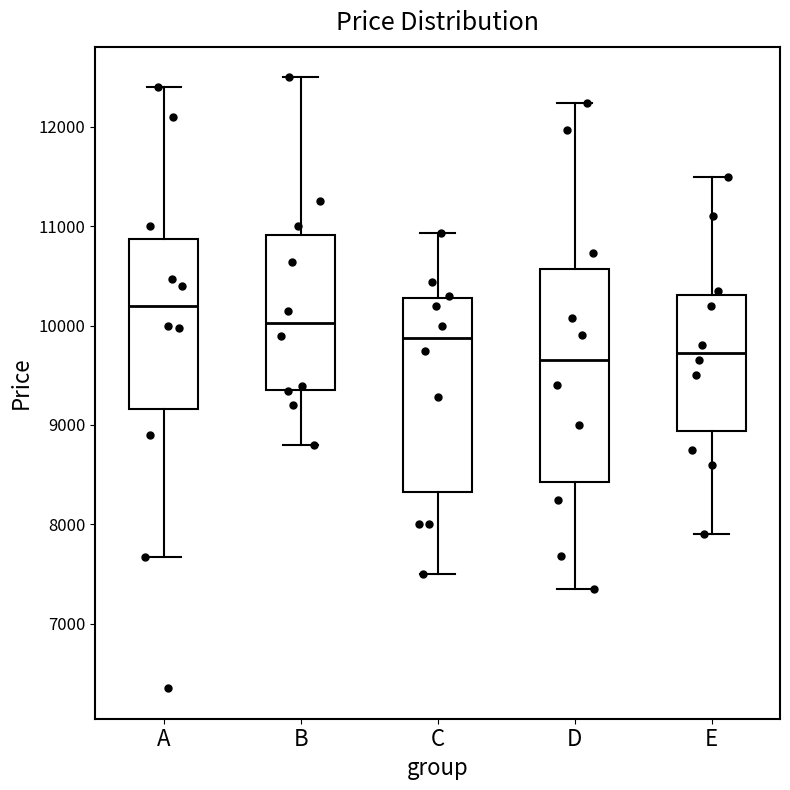

Reading left to right, read every box against the y-axis: the position of its median line, the range the box covers, and the ends of its whiskers. The values are not printed on the chart, so give them approximately, as read against the axis.

A: median 10200, box 9200 to 10900, whiskers 7700 to 12400
B: median 10000, box 9400 to 10900, whiskers 8800 to 12500
C: median 9900, box 8300 to 10300, whiskers 7500 to 10900
D: median 9700, box 8400 to 10600, whiskers 7400 to 12200
E: median 9700, box 8900 to 10300, whiskers 7900 to 11500